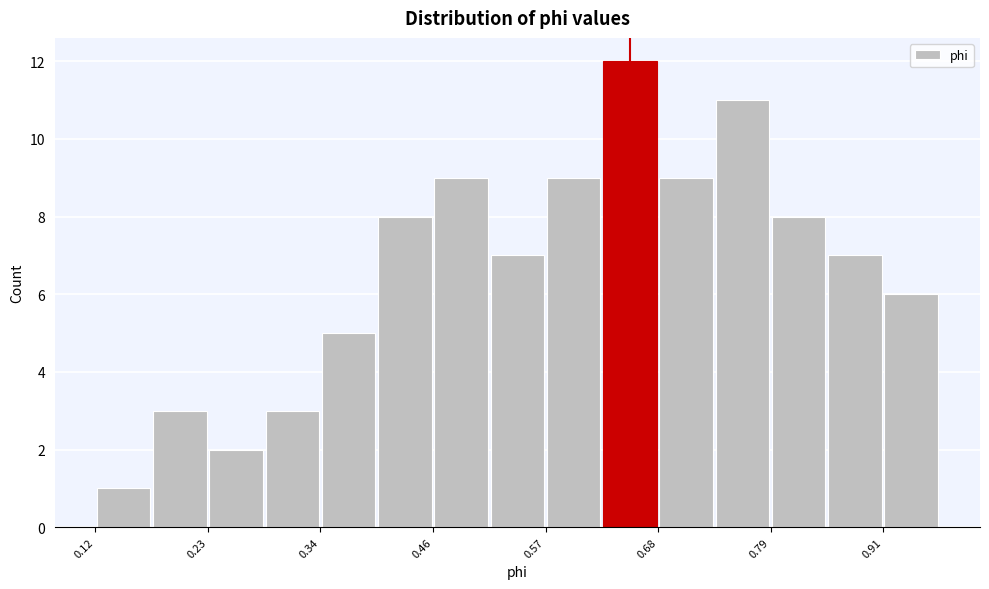

Read against the x-axis, roughly where is the centre of the tallest bar?

0.66